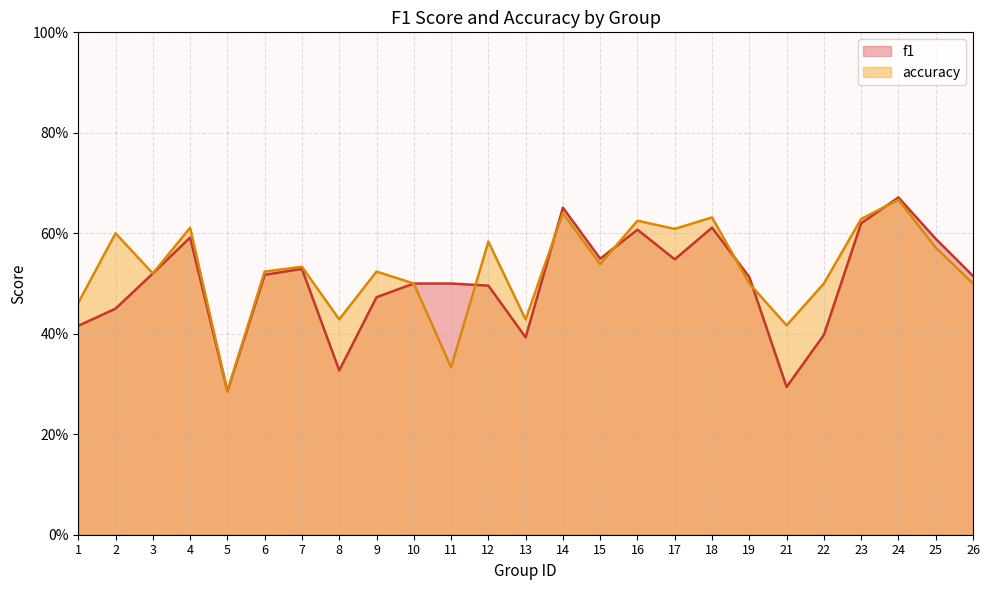

What is the value of the accuracy point at the 8th from the left?

0.4